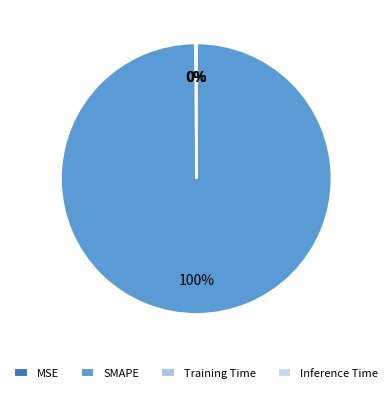

To the nearest percent, what is the combined percentage of SMAPE and Inference Time?

100%